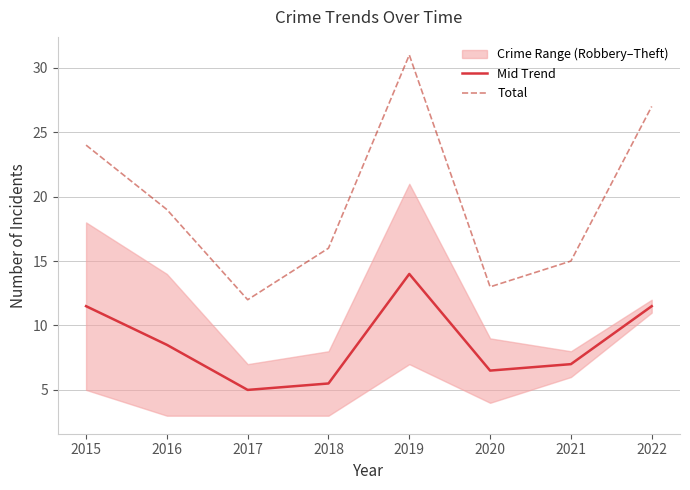

How many data points in Total are less than 19?

4